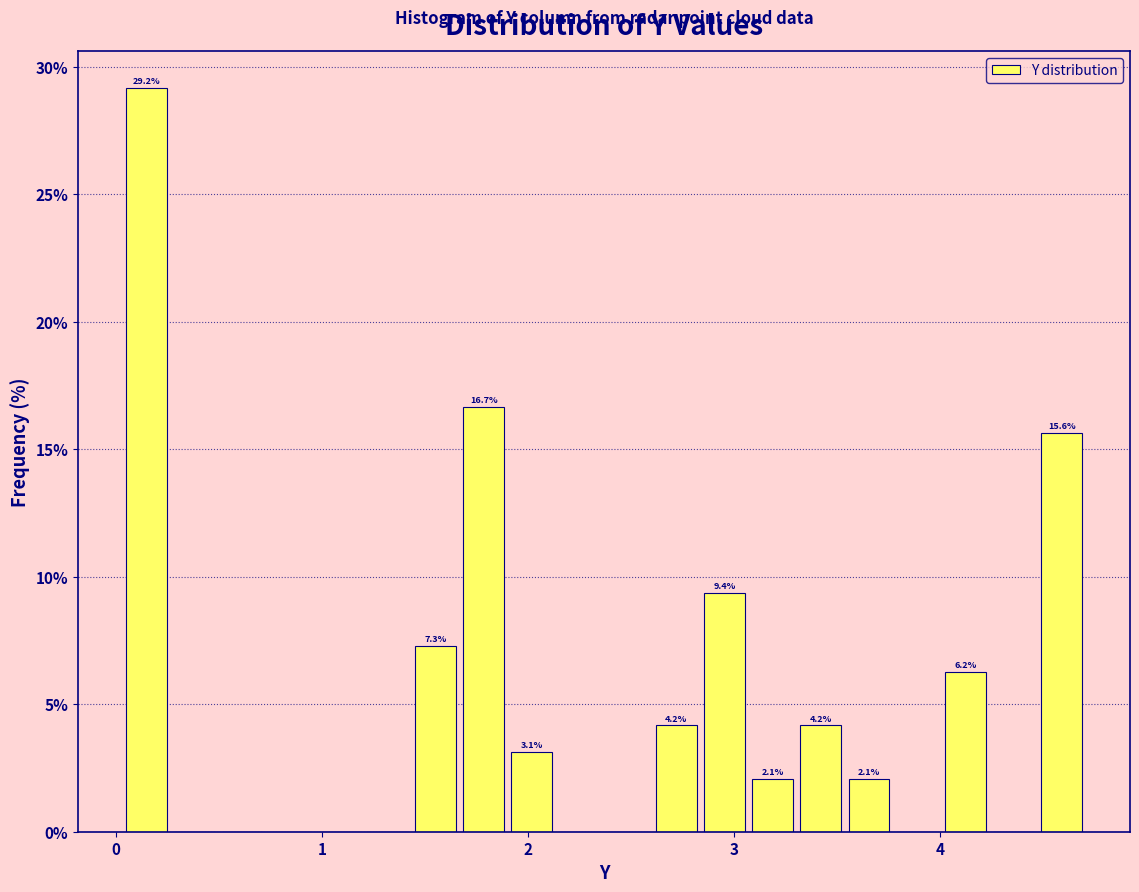

Around what value on the x-axis is the tallest bar? Give the approximate position of its centre, as read against the axis.

0.1